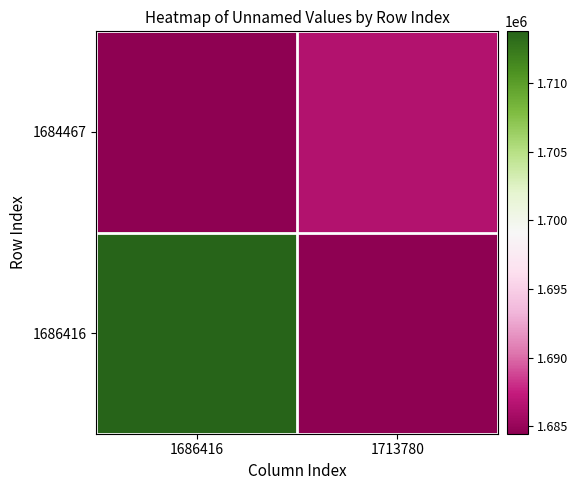

Rank the series by their maximum value, from highest to lowest.

1686416, 1684467